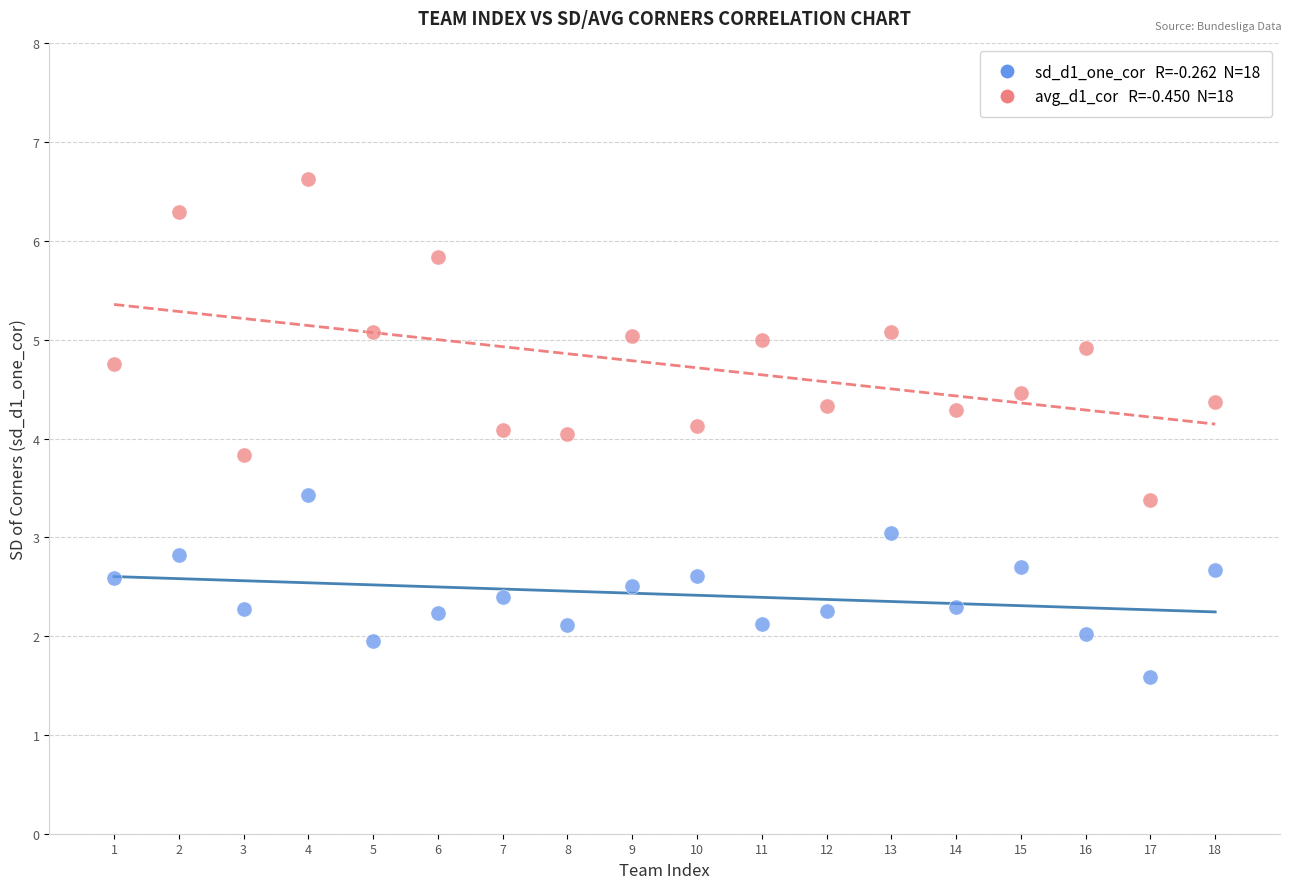

Across all data points, what is the range of X values (max minus min)?

17.0